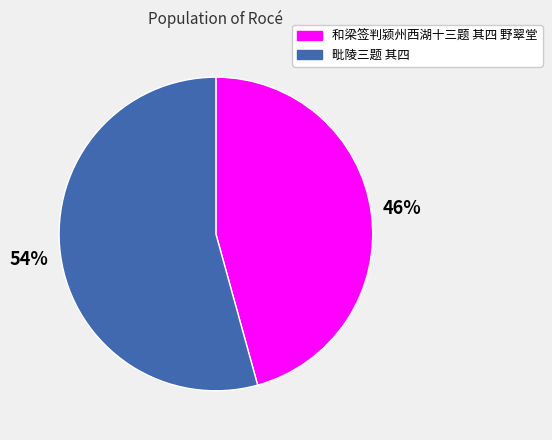

What is the ratio of the value at 毗陵三题 其四 to the value at 和梁签判颍州西湖十三题 其四 野翠堂?

1.2